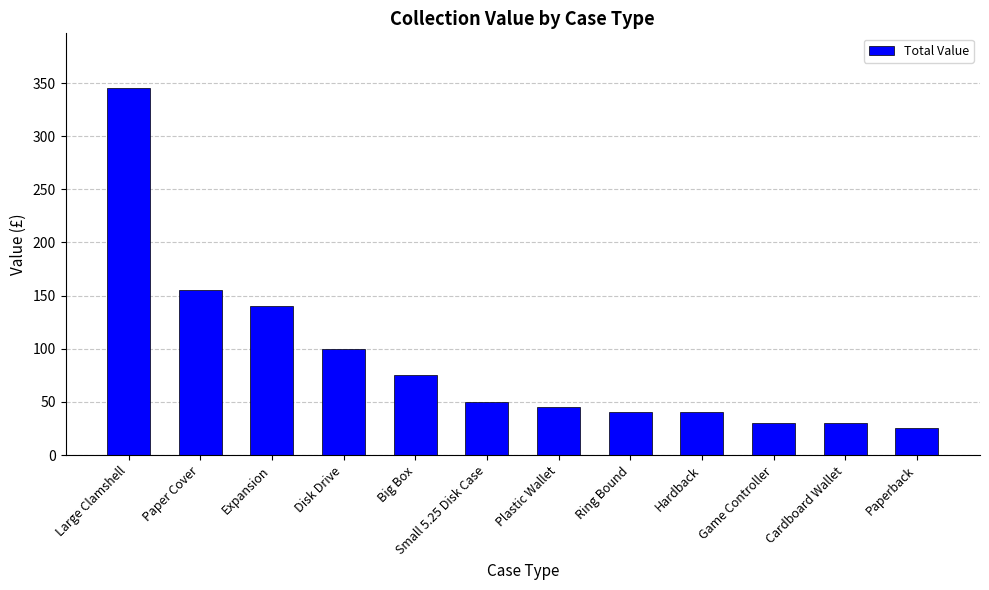

What is the average value?

90